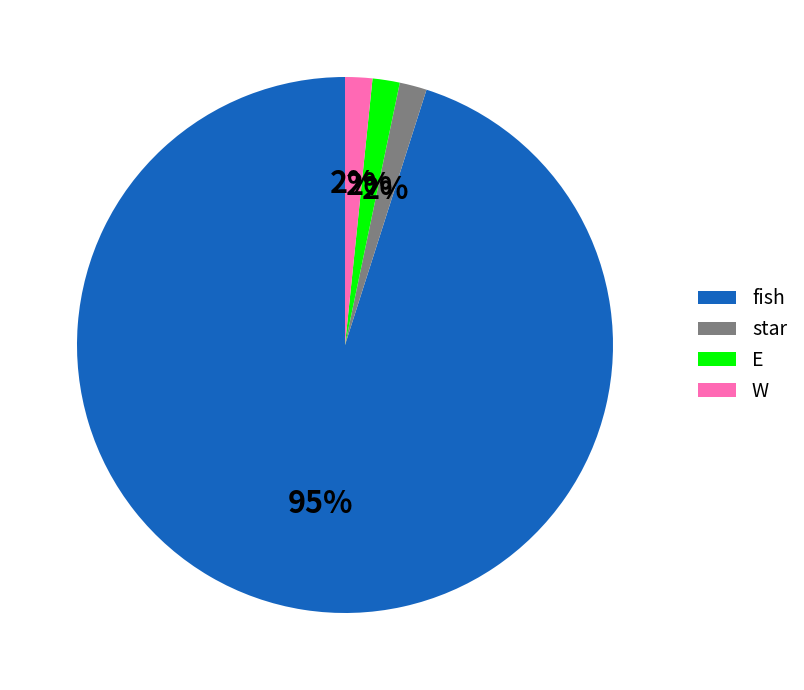

Is it true that star is 2% of the pie?

True